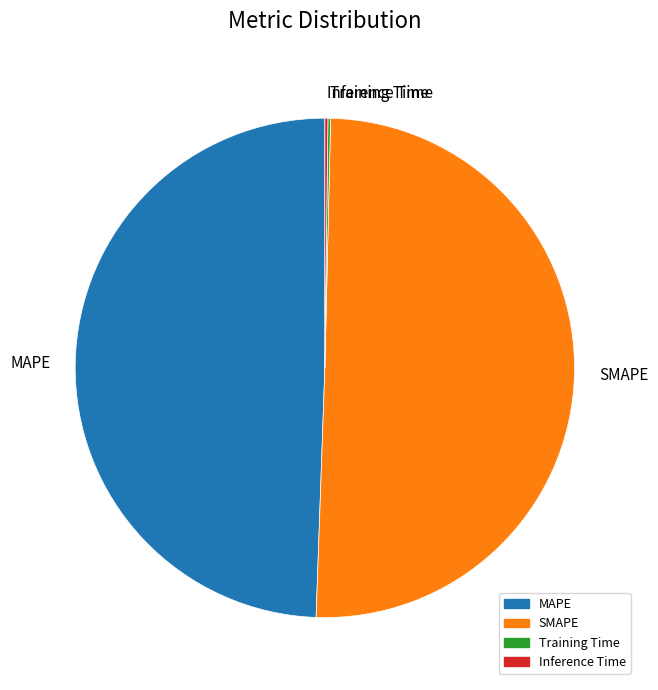

Which slice is the largest?

SMAPE